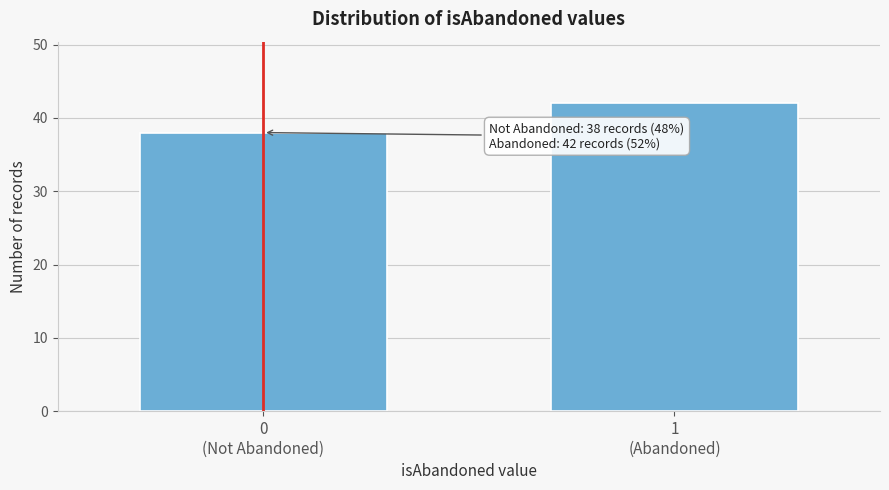

Reading left to right, list all the values displayed in this chart.

38	42